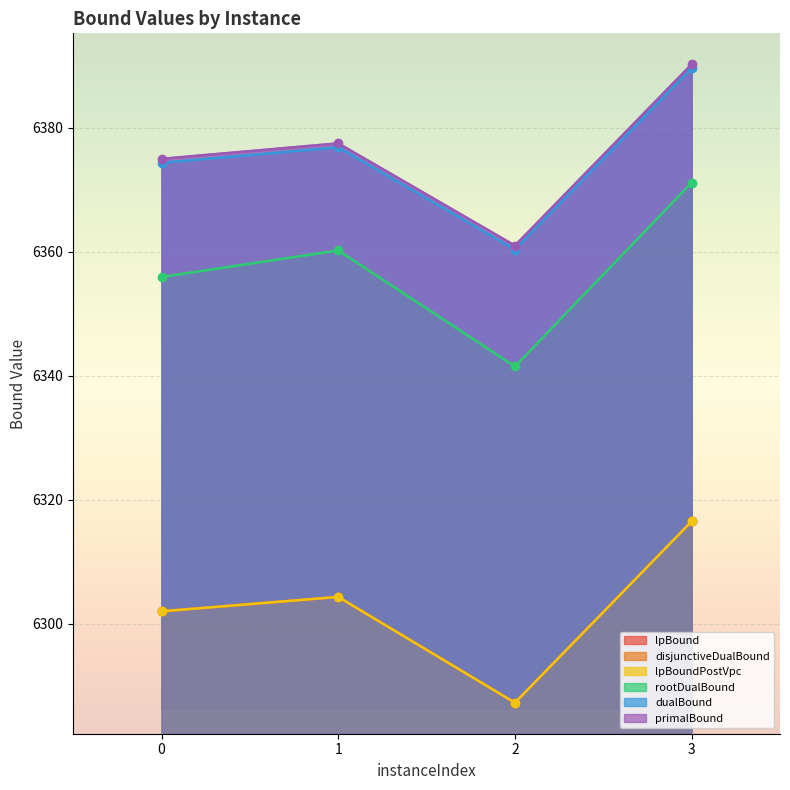

At which category is the sum across all series the highest?

3